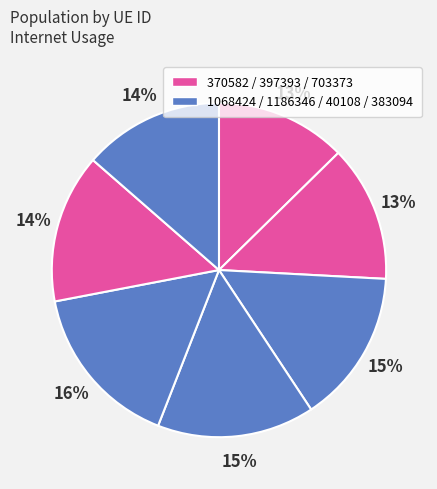

Count the number of slices in the pie.

7